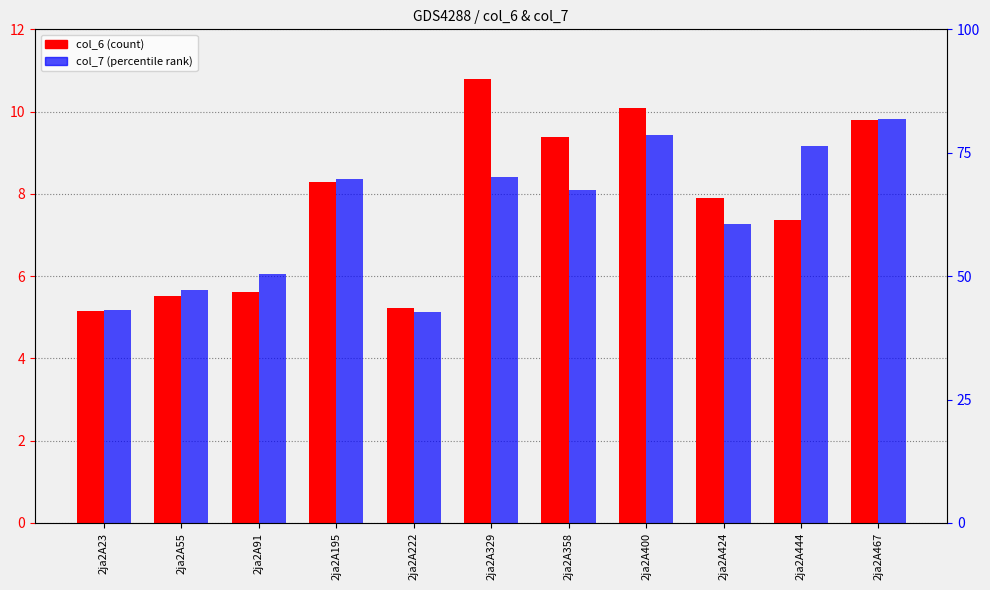

Rank the categories by col_7 value from highest to lowest.

2ja2A467, 2ja2A400, 2ja2A444, 2ja2A329, 2ja2A195, 2ja2A358, 2ja2A424, 2ja2A91, 2ja2A55, 2ja2A23, 2ja2A222